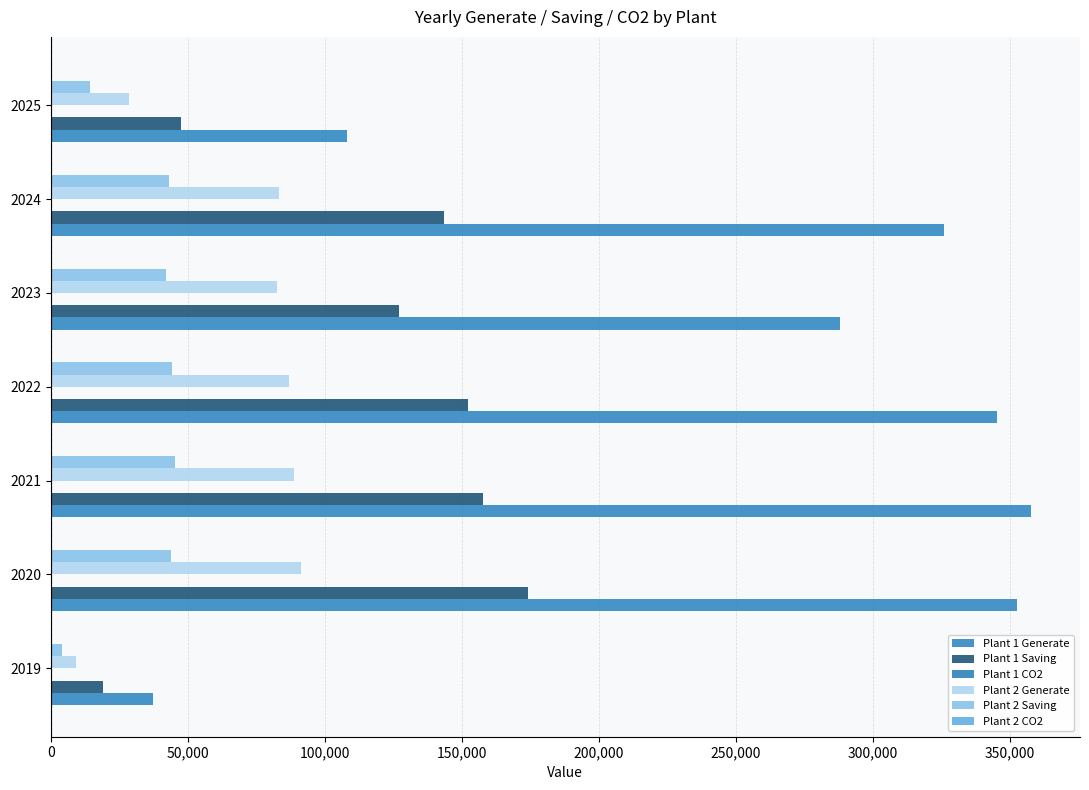

List the series in order of their peak value, highest first.

Plant 1 Generate, Plant 1 Saving, Plant 2 Generate, Plant 2 Saving, Plant 1 CO2, Plant 2 CO2